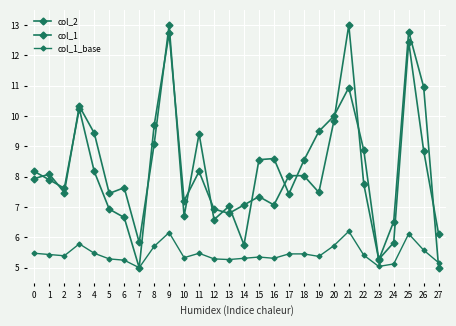

Is this an area chart (filled region under the line)?

No